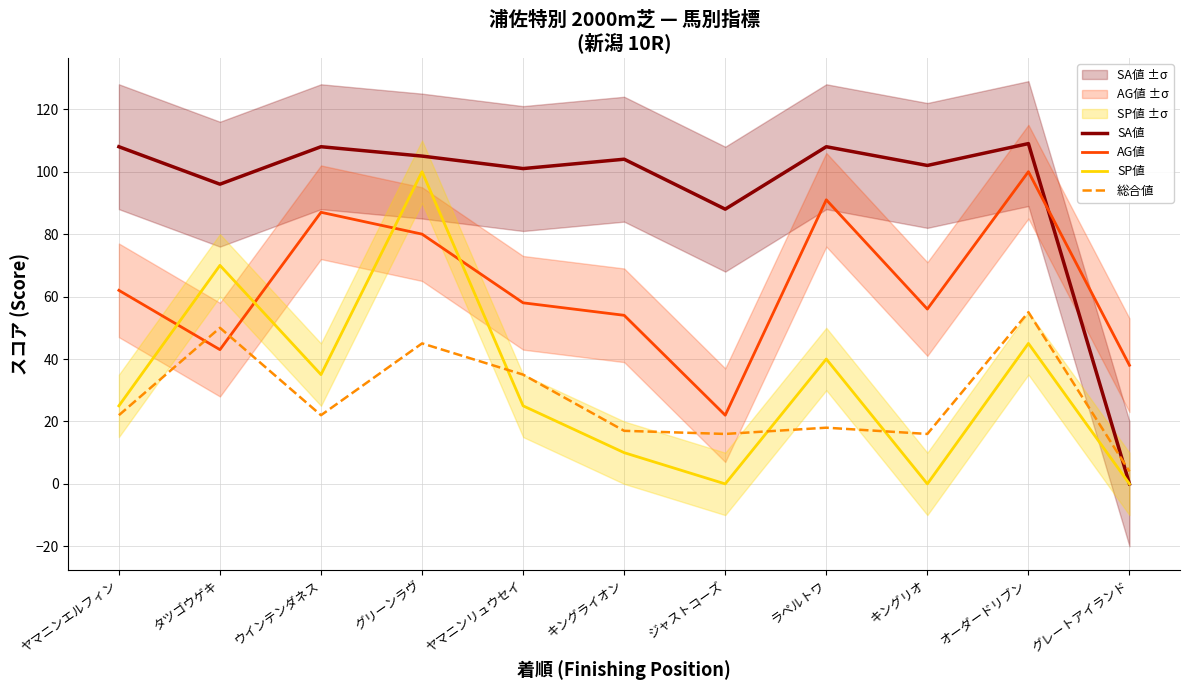

What position from the left is ラペルトワ?

8